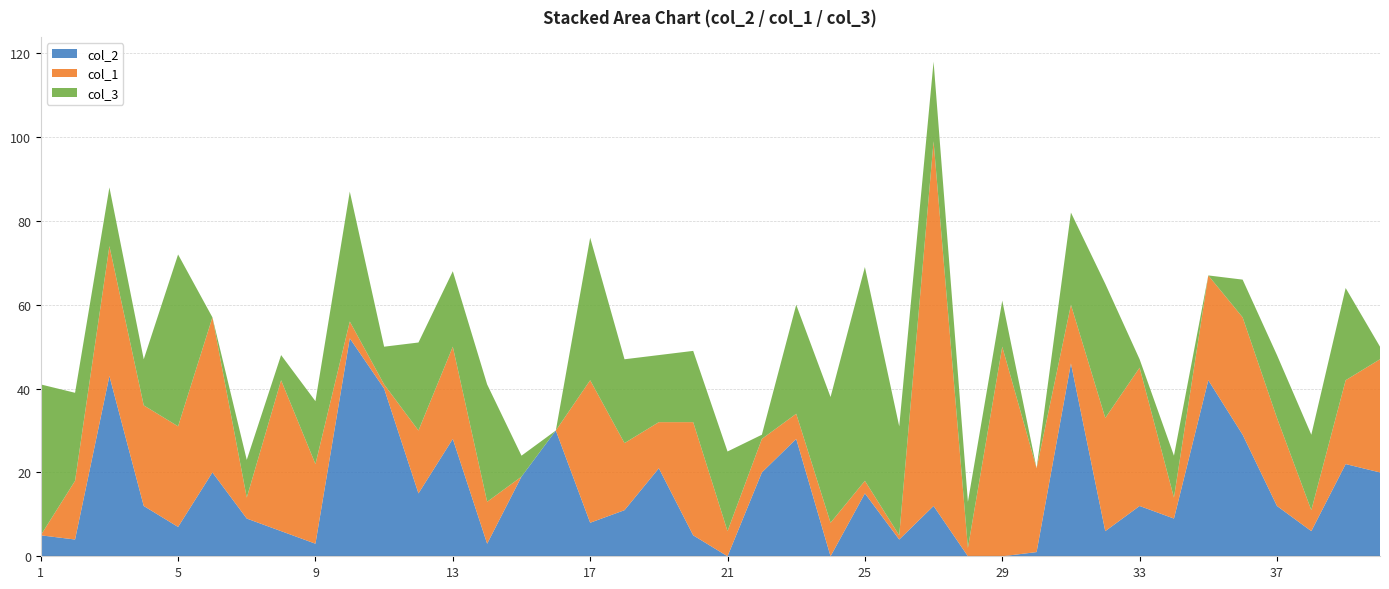

Reading left to right, list all the values displayed in this chart.

col_2: 1=5	2=4	3=43	4=12	5=7	6=20	7=9	8=6	9=3	10=52	11=40	12=15	13=28	14=3	15=19	16=30	17=8	18=11	19=21	20=5	21=0	22=20	23=28	24=0	25=15	26=4	27=12	28=0	29=0	30=1	31=46	32=6	33=12	34=9	35=42	36=29	37=12	38=6	39=22	40=20
col_1: 1=0	2=14	3=31	4=24	5=24	6=37	7=5	8=36	9=19	10=4	11=1	12=15	13=22	14=10	15=0	16=0	17=34	18=16	19=11	20=27	21=6	22=8	23=6	24=8	25=3	26=1	27=87	28=2	29=50	30=20	31=14	32=27	33=33	34=5	35=25	36=28	37=21	38=5	39=20	40=27
col_3: 1=36	2=21	3=14	4=11	5=41	6=0	7=9	8=6	9=15	10=31	11=9	12=21	13=18	14=28	15=5	16=0	17=34	18=20	19=16	20=17	21=19	22=1	23=26	24=30	25=51	26=26	27=19	28=11	29=11	30=0	31=22	32=32	33=2	34=10	35=0	36=9	37=15	38=18	39=22	40=3